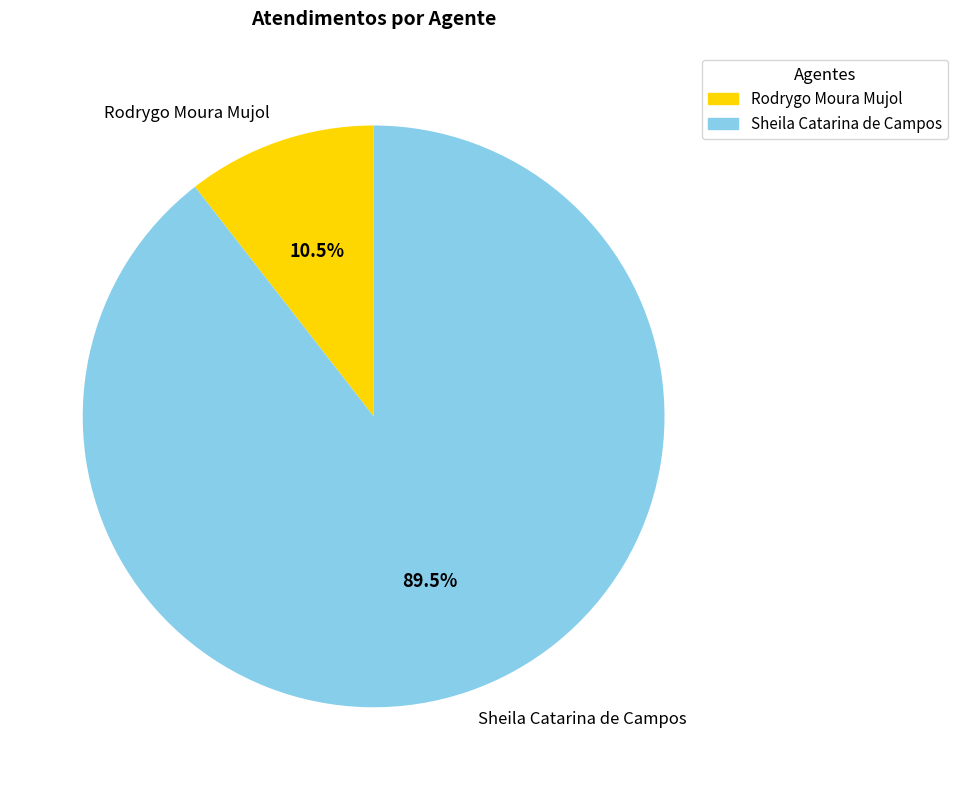

Is there a majority slice in this chart?

Yes